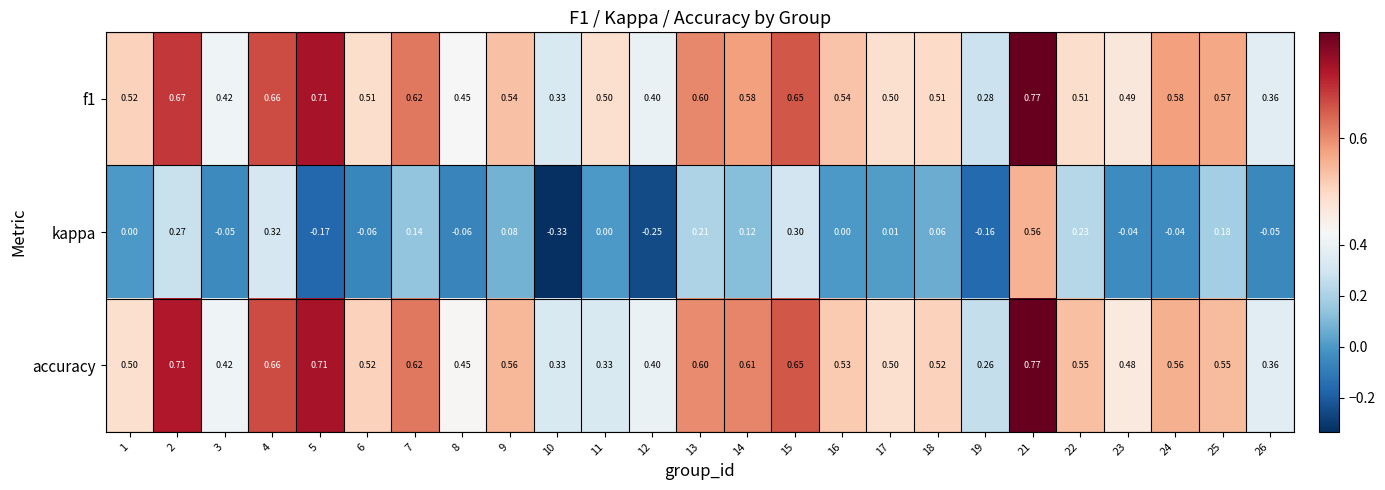

Which series changed the most between 18 and 25?

kappa